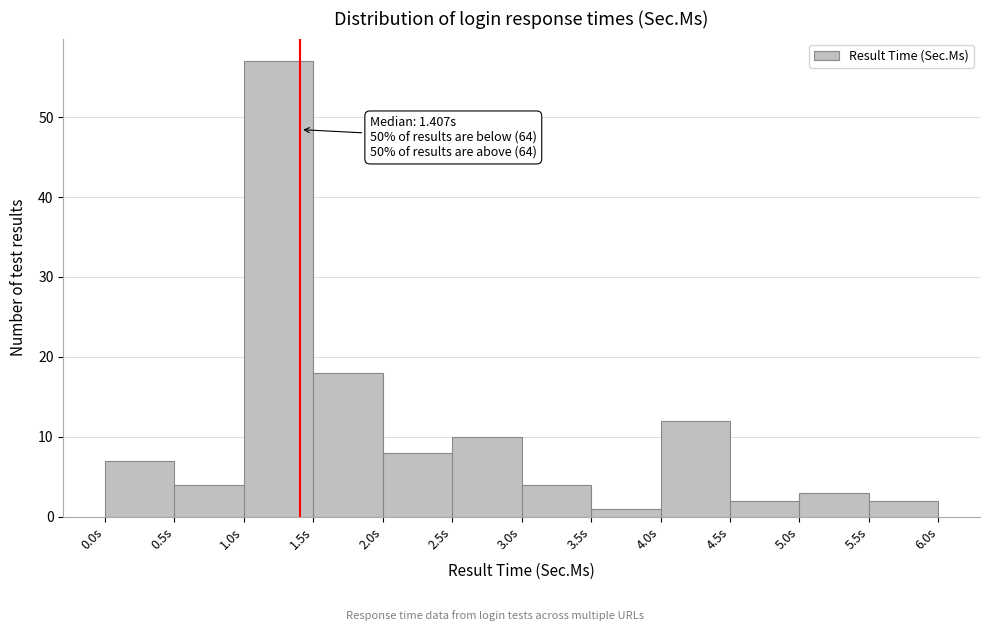

Over which range of the x-axis is the bar tallest?

1.0 to 1.5